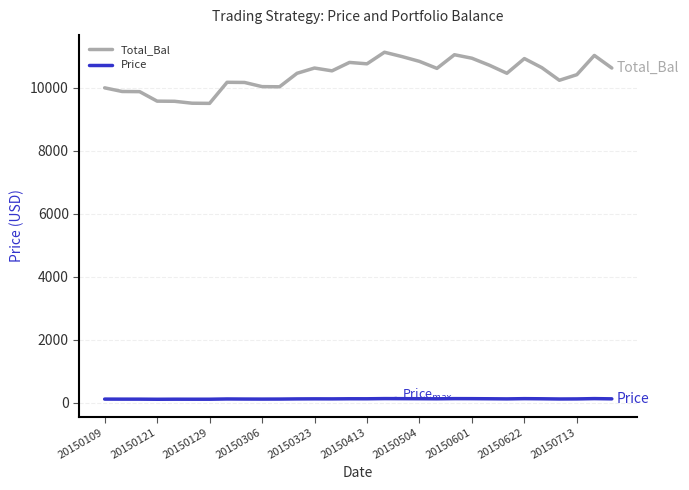

Rank the series by their maximum value, from lowest to highest.

Price, Total_Bal